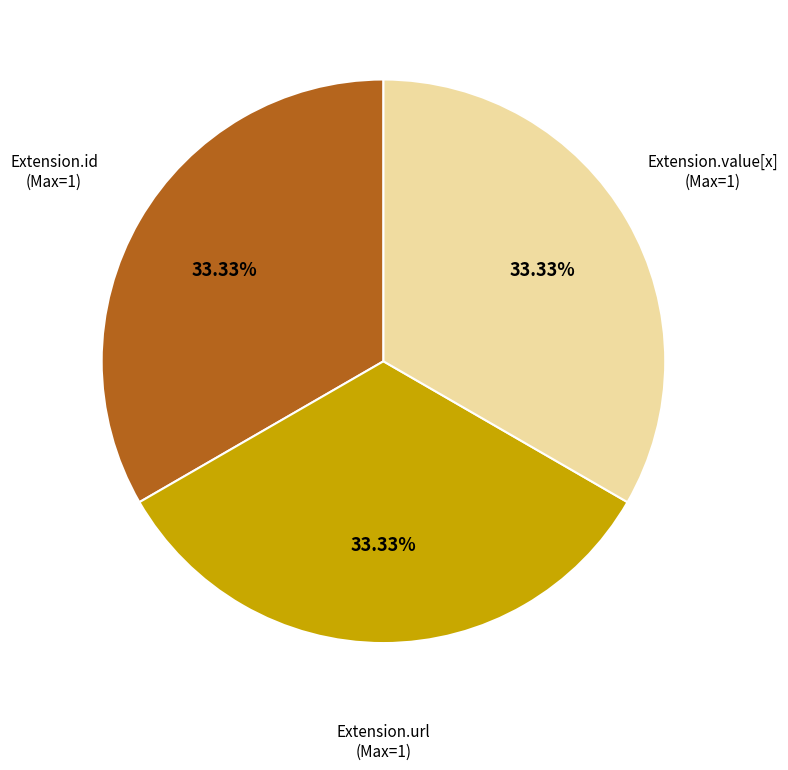

How many slices are in this pie chart?

3